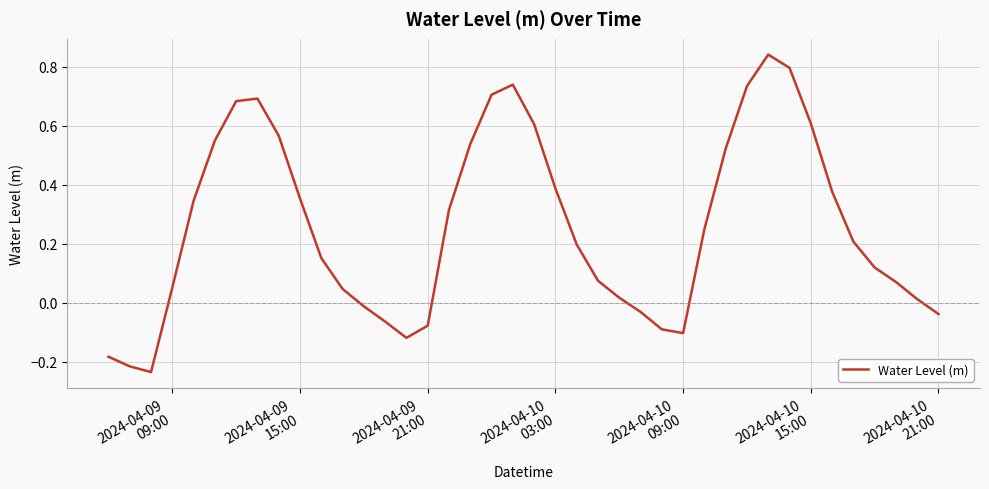

What is the difference between the maximum and minimum values?

1.1